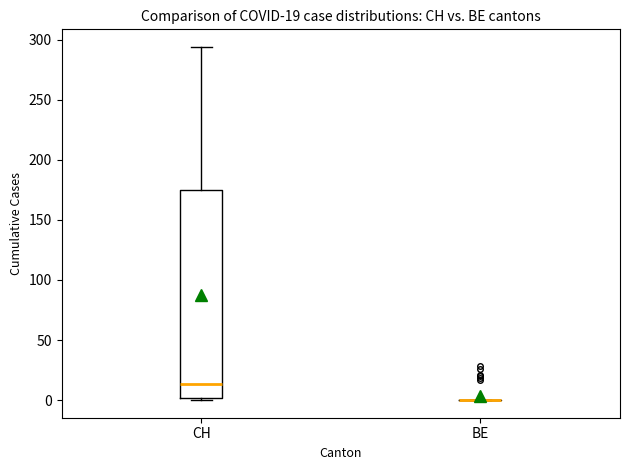

Which box is the tallest, from its lower edge to its upper edge?

CH